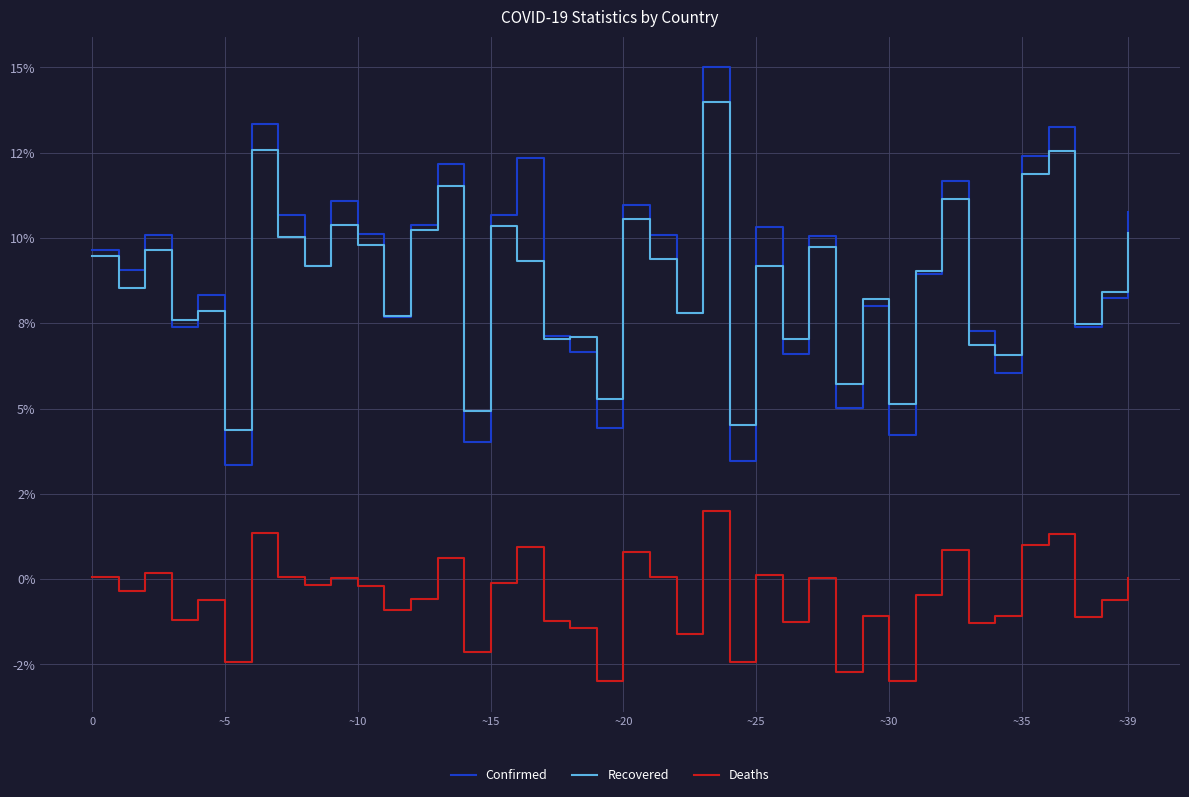

What are all the series names shown in the legend?

Confirmed, Recovered, Deaths